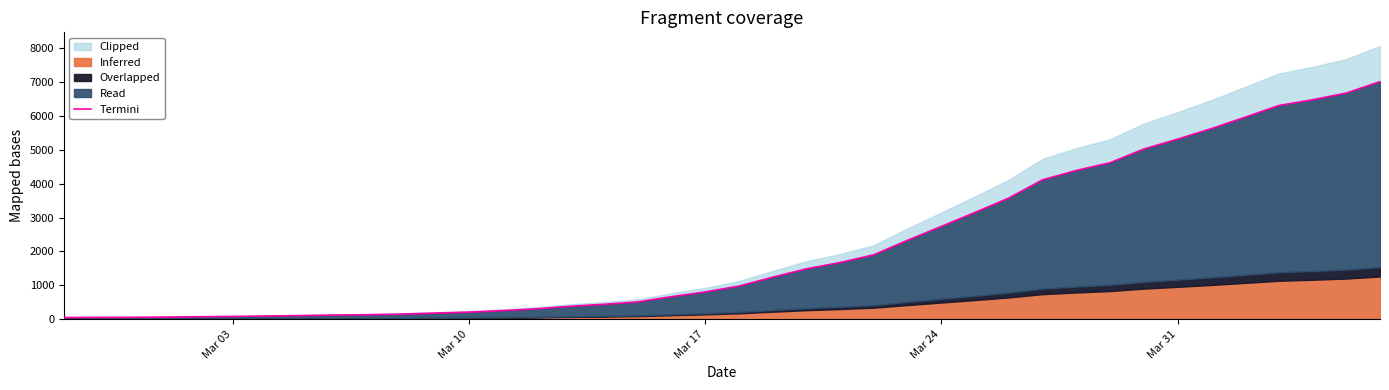

The value at 10 is 249. True or false?

False